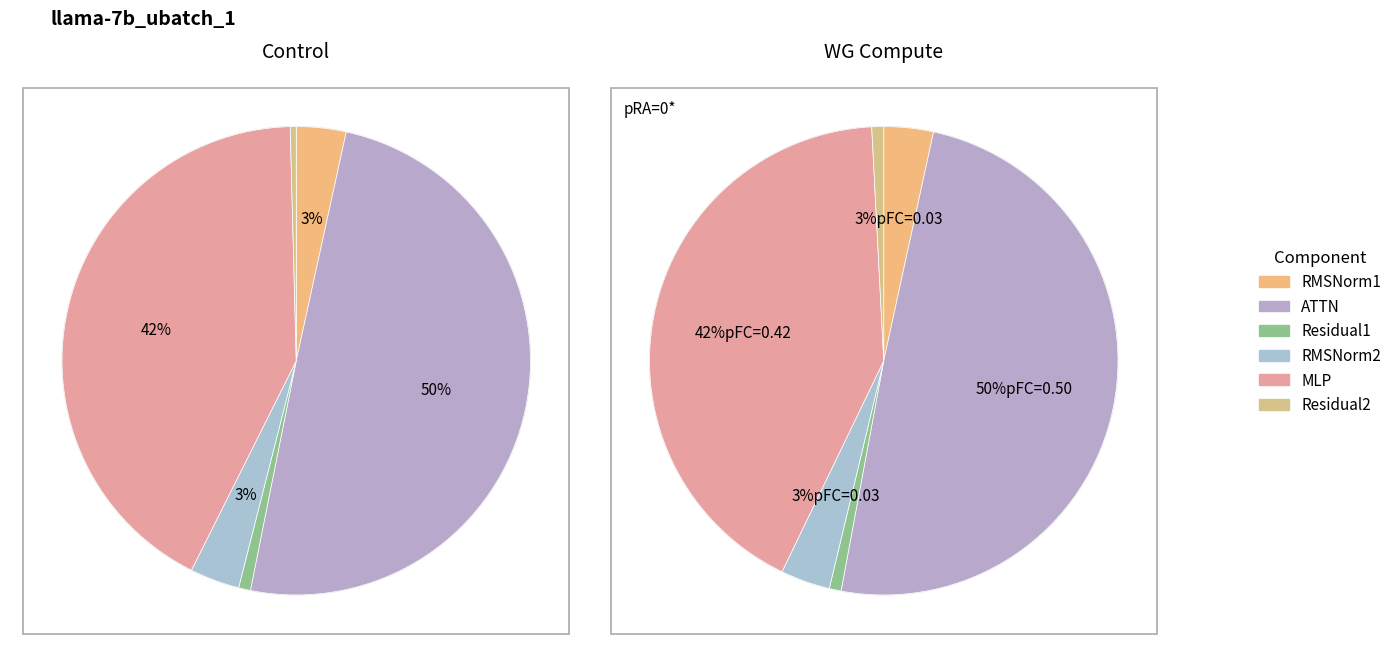

Rank the series at ATTN from lowest to highest value.

Residual2, Residual1, RMSNorm1, RMSNorm2, MLP, ATTN